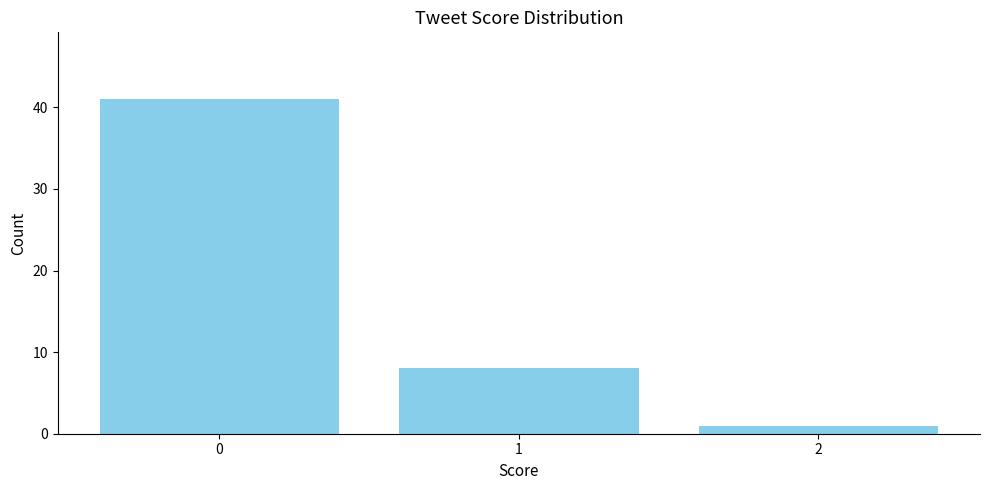

Reading right to left, transcribe all the data shown in this chart.

2=1	1=8	0=41